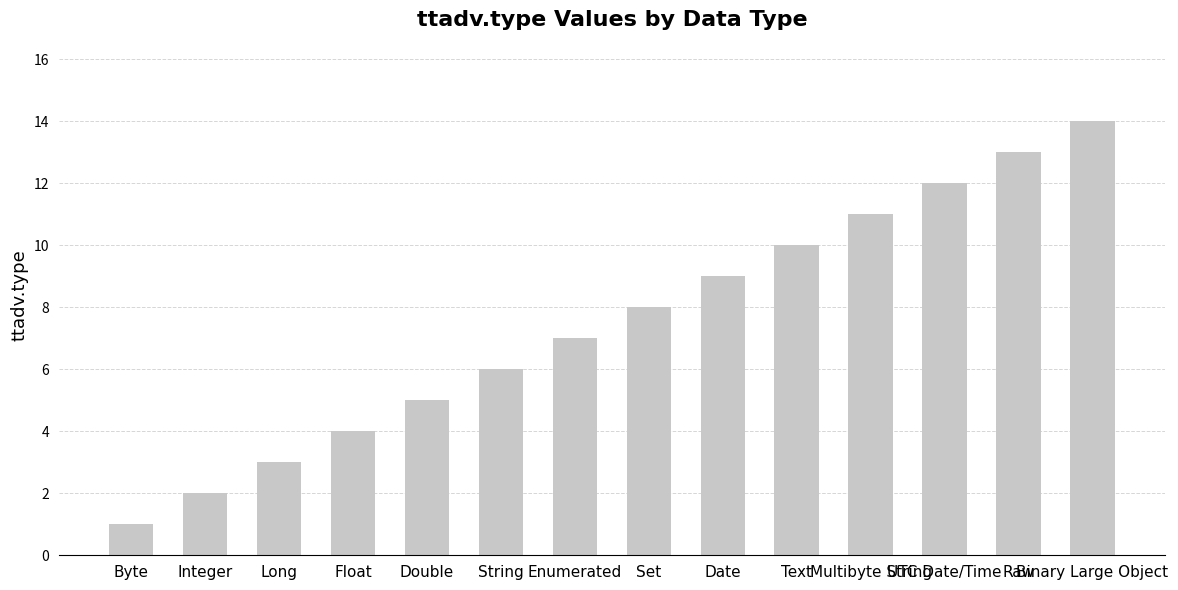

What is the difference between the values at Text and Double?

5